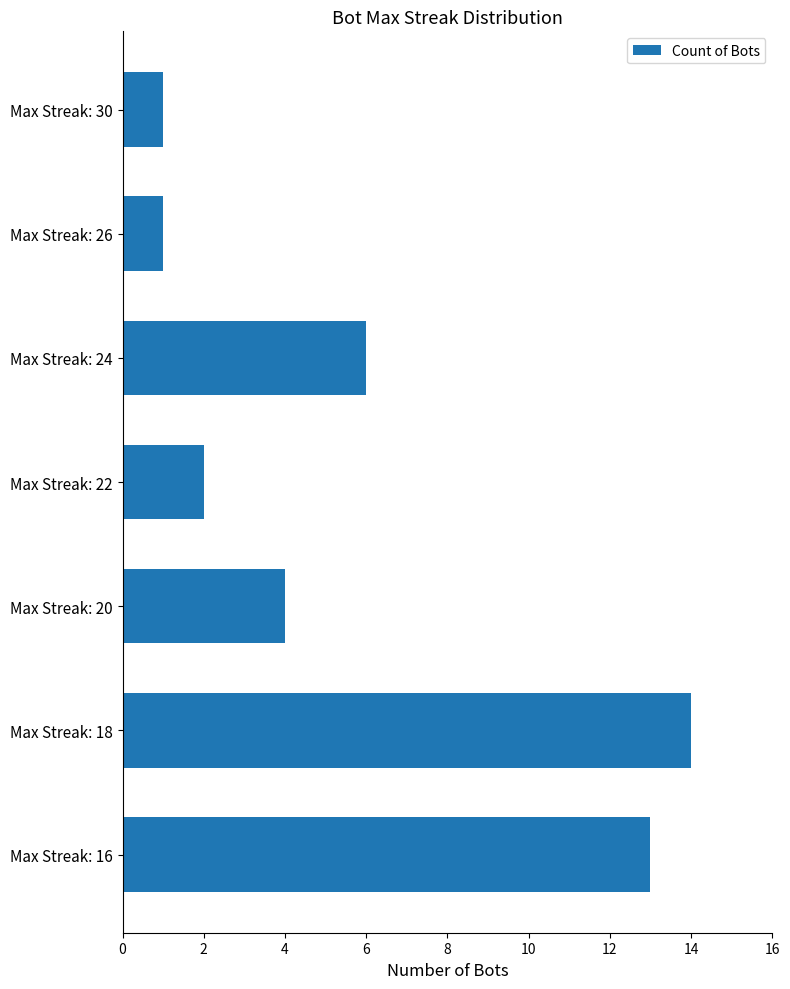

At which label is the value closest to 7?

Max Streak: 24